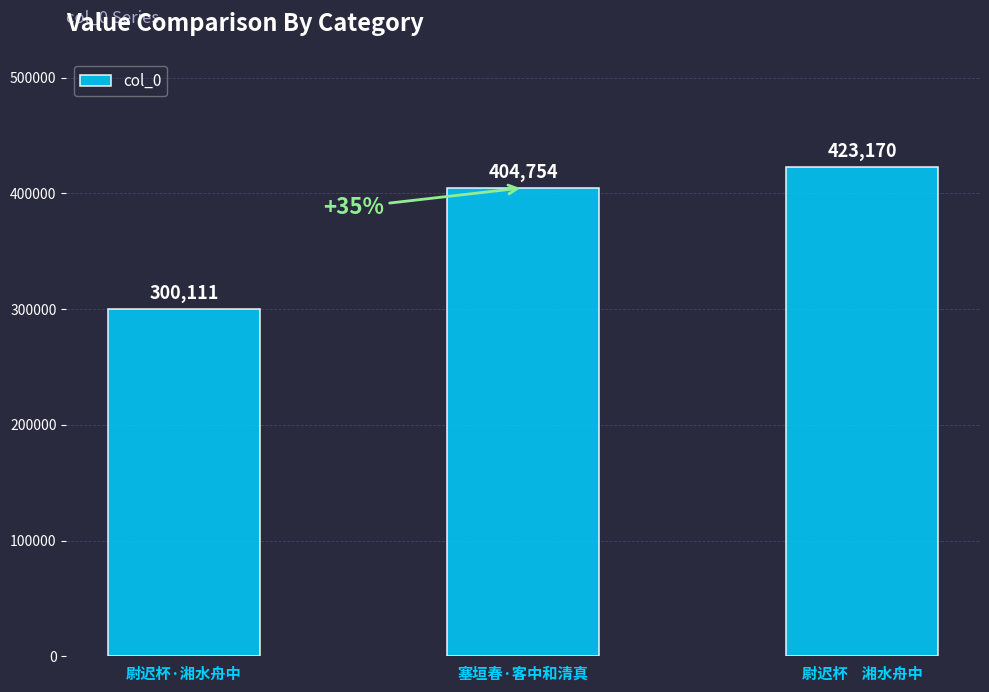

Where is the data nearest to the value 361640?

塞垣春·客中和清真